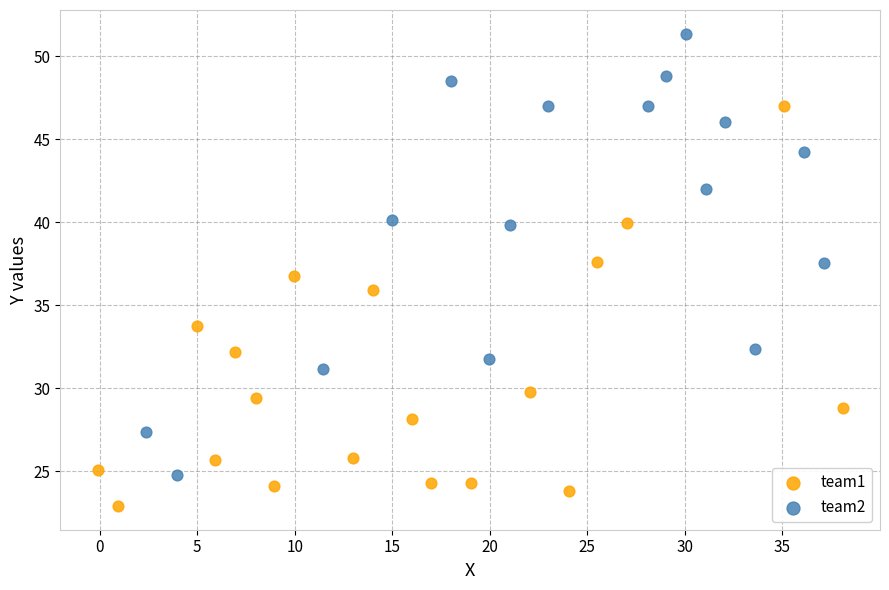

Which series contains the highest Y value?

team2